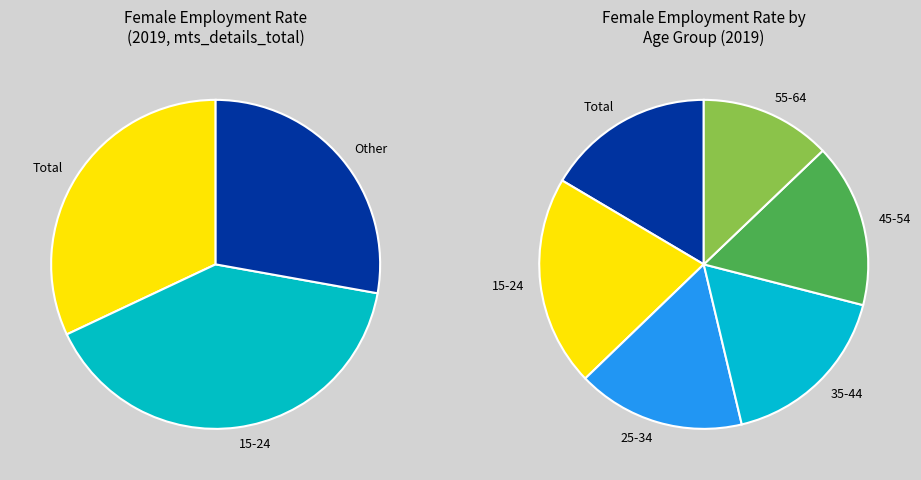

How many slices are in this pie chart?

6